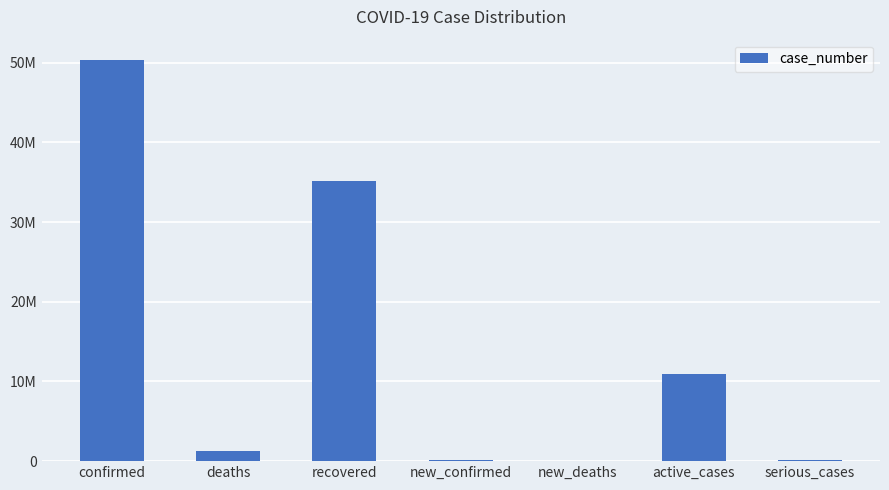

Reading right to left, extract all data points from this chart.

92005	10972428	2309	121851	35129924	1257937	50369300